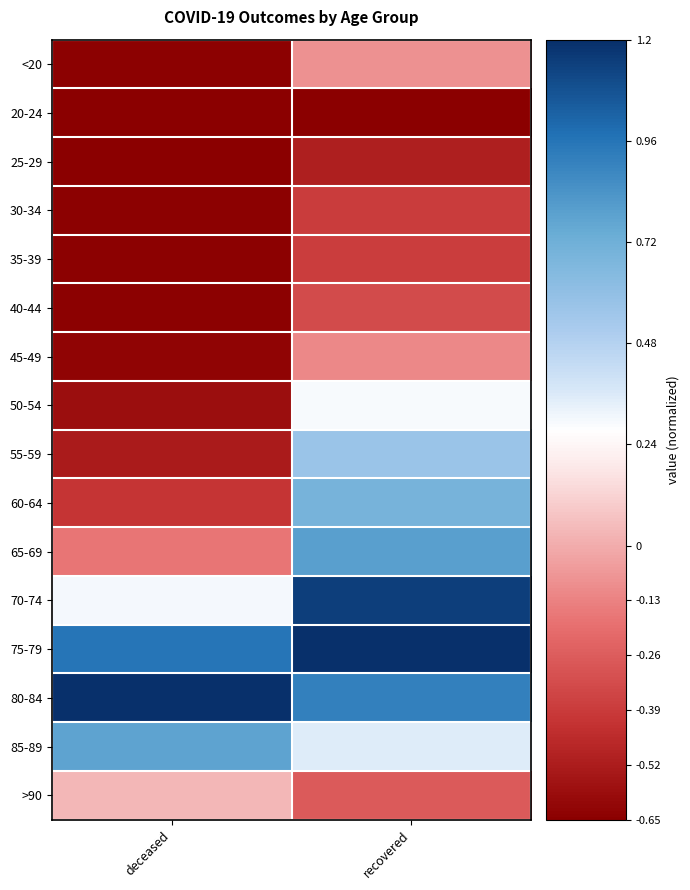

At which category is the sum across all series the highest?

recovered